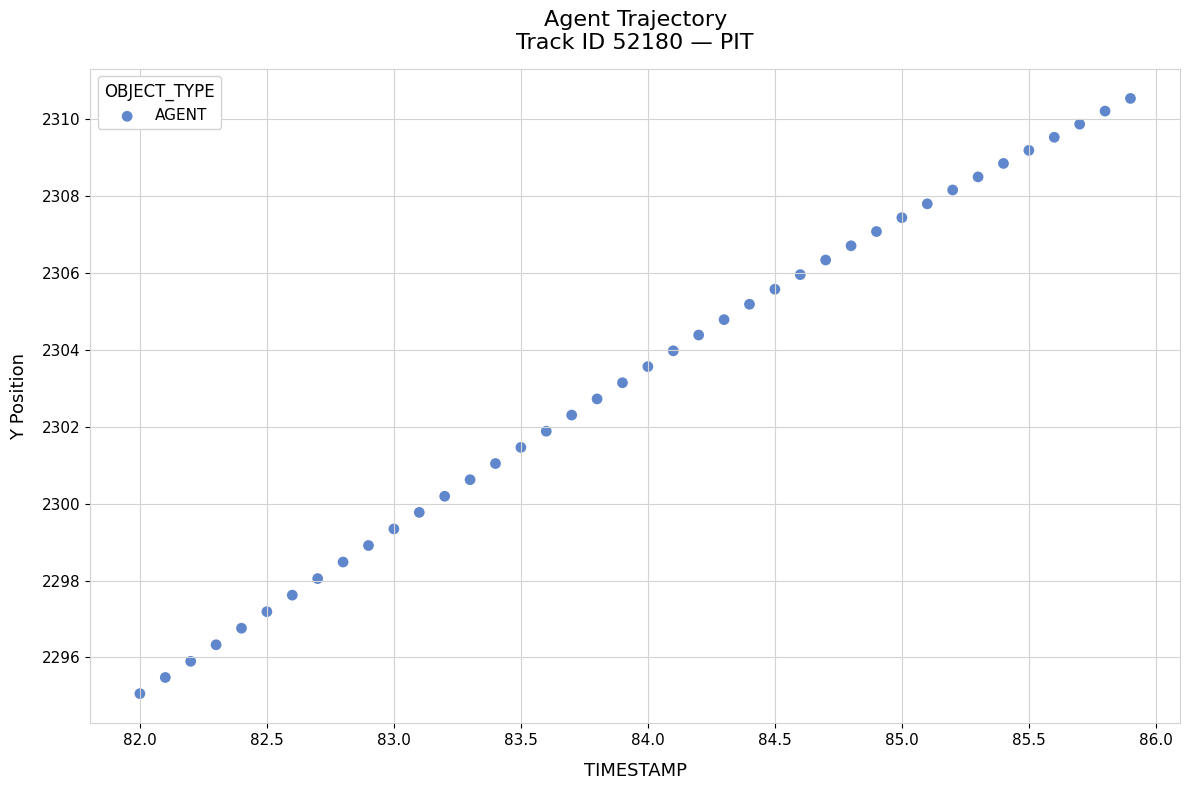

What is the range of X values (max minus min)?

3.9